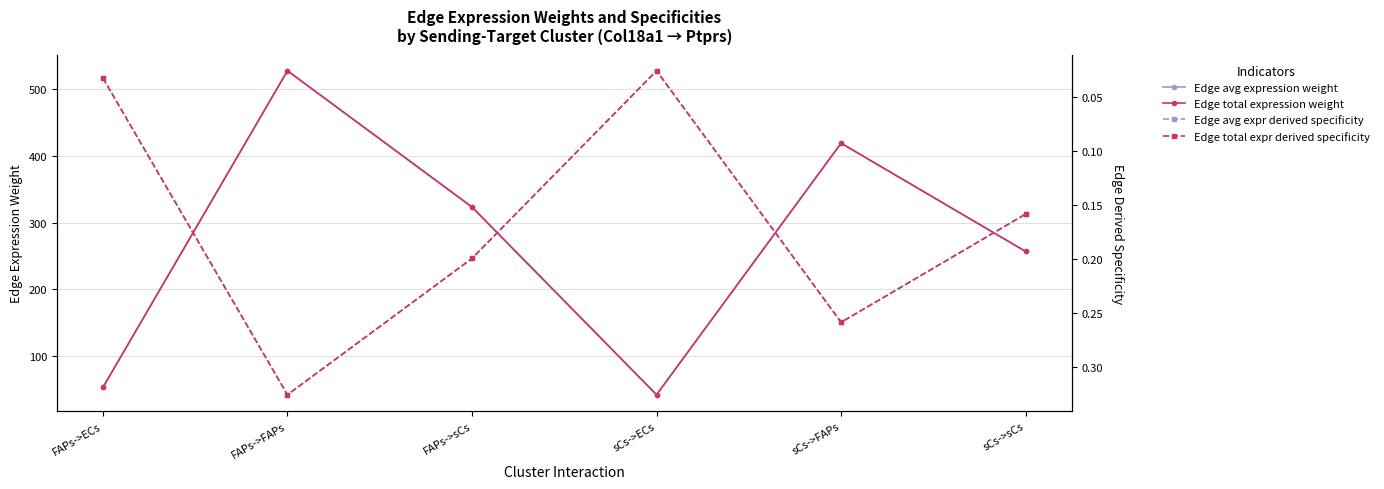

True or false: Edge total expression weight and Edge total expr derived specificity cross at least once.

False